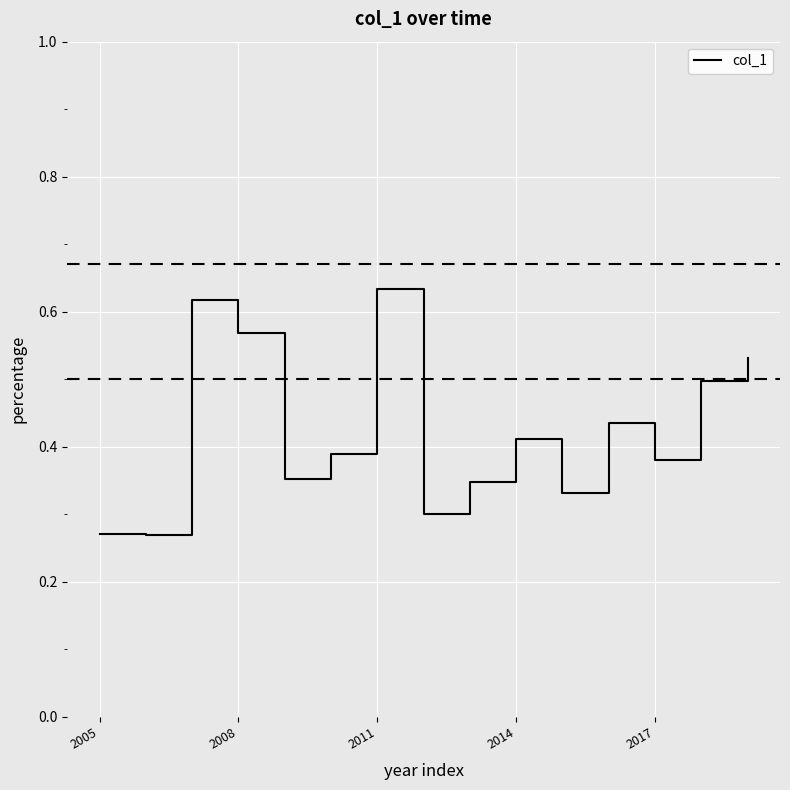

Which has a higher value, 2005 or 2014?

2014